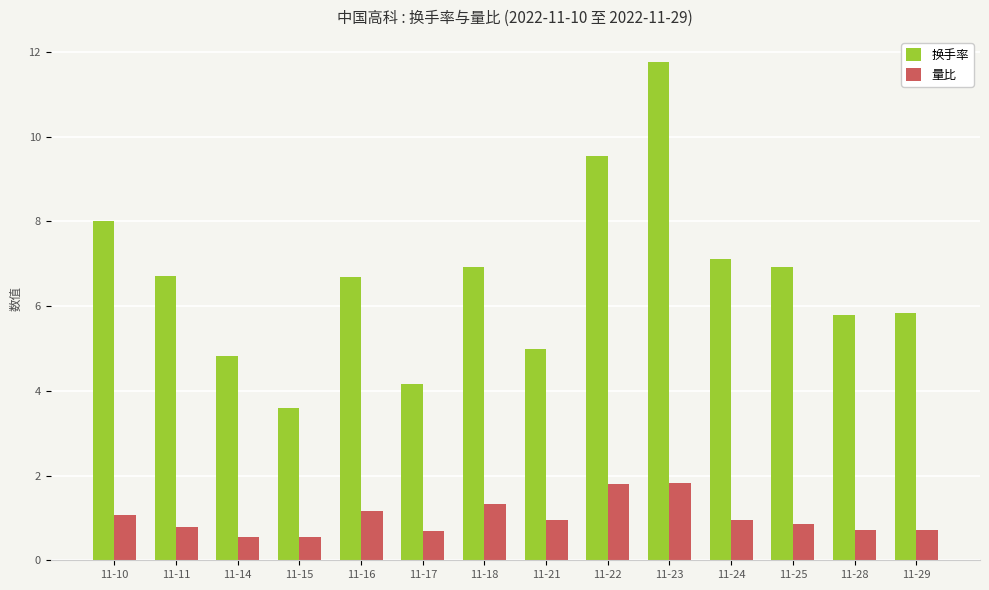

List the series in order of their peak value, highest first.

换手率, 量比